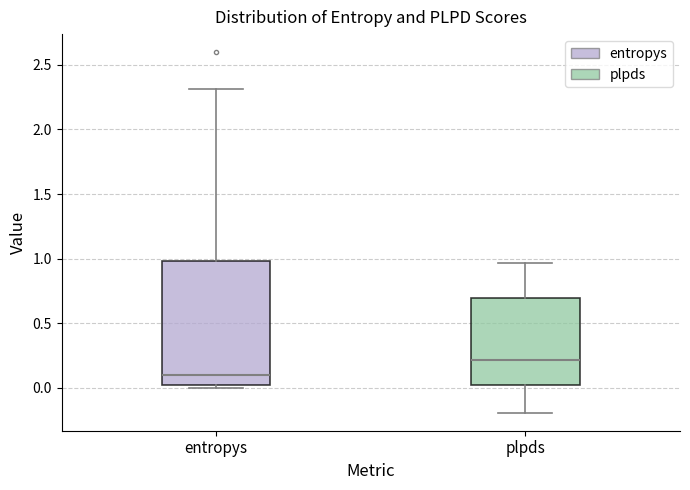

Reading left to right, read every box against the y-axis: the position of its median line, the range the box covers, and the ends of its whiskers. The values are not printed on the chart, so give them approximately, as read against the axis.

entropys: median 0.10, box 0.00 to 1.00, whiskers 0.00 (just below the box's lower edge) to 2.30
plpds: median 0.20, box 0.00 to 0.70, whiskers -0.20 to 0.95